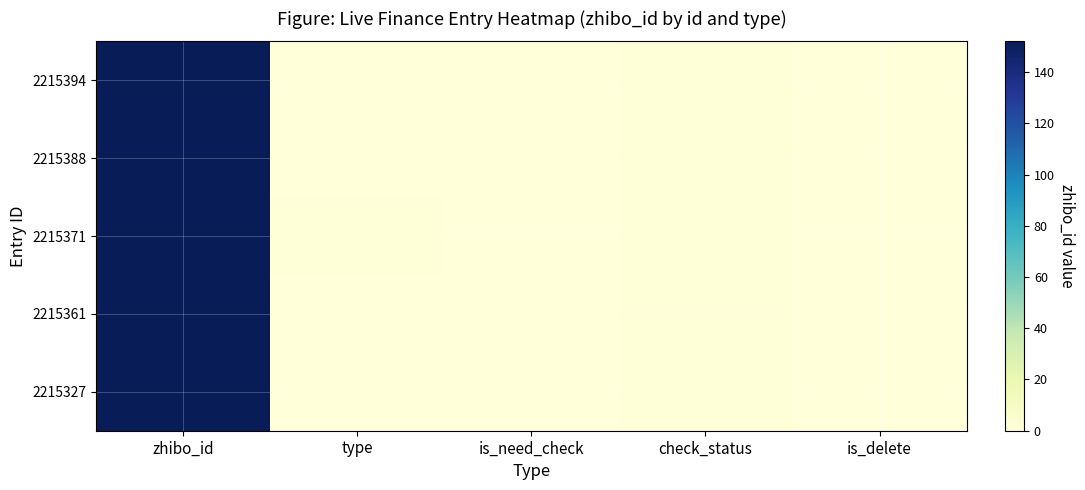

List the series in order of their peak value, highest first.

2215394, 2215388, 2215371, 2215361, 2215327